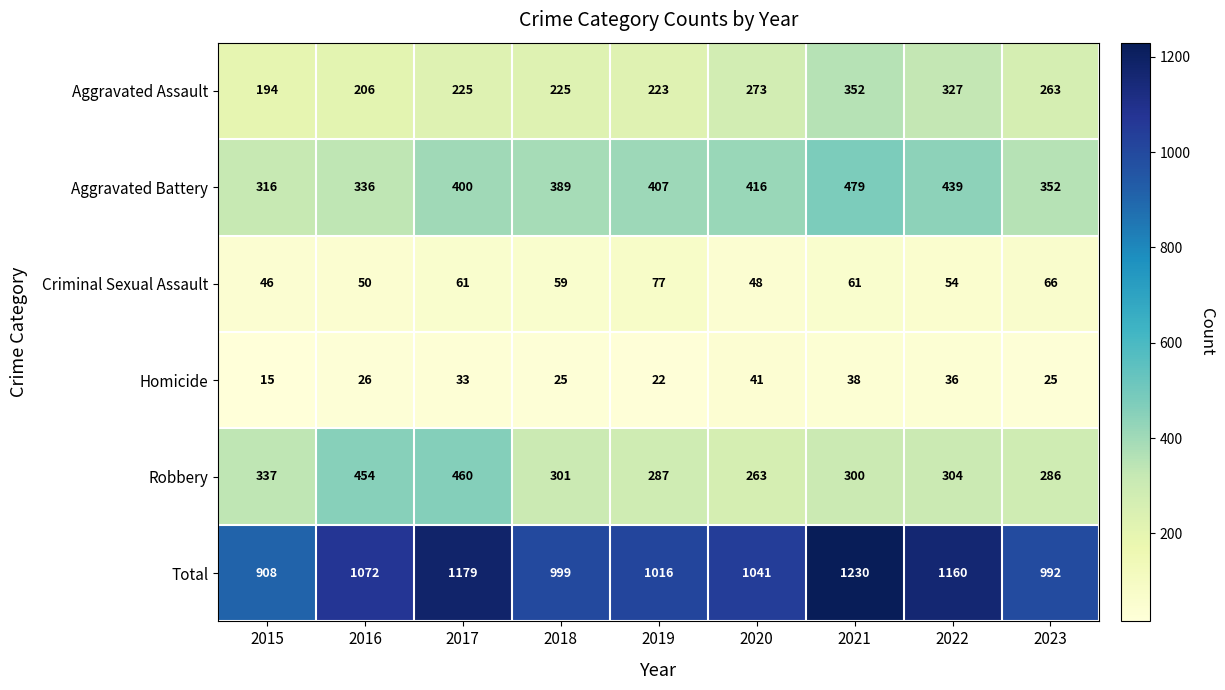

What is the total value across all series at 2015?

1816